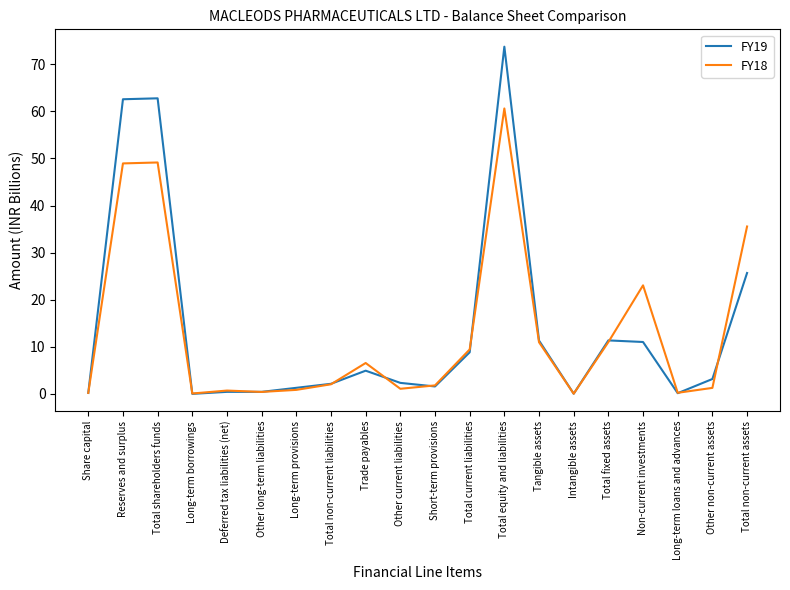

What are all the series names shown in the legend?

FY19, FY18